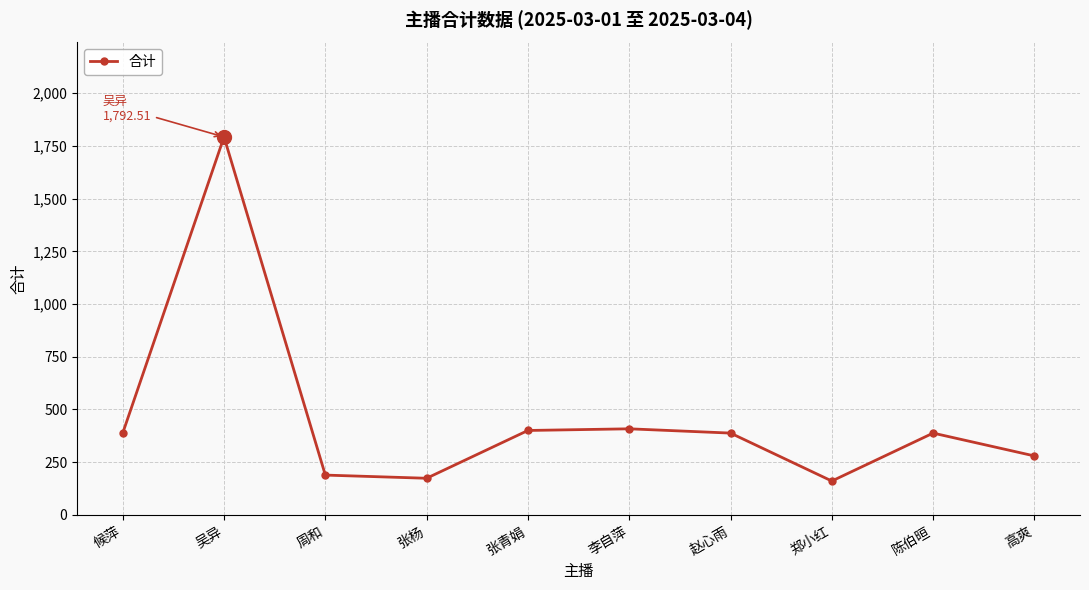

At which category does the data reach its first local peak?

吴异